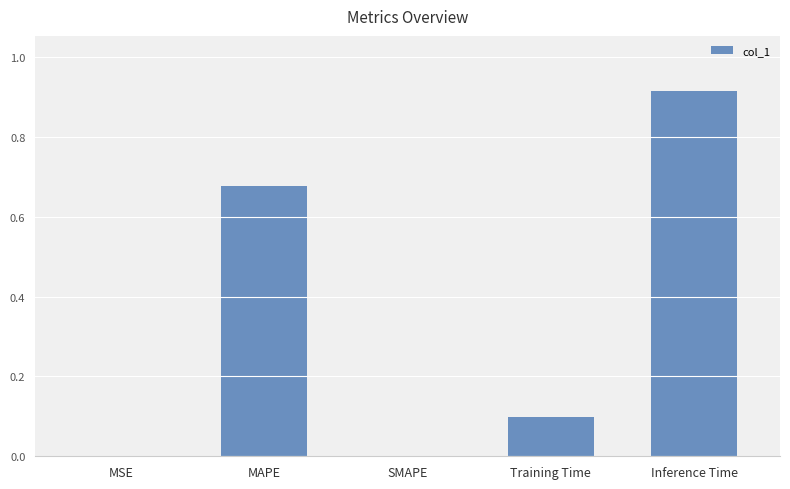

What is the change in value from MAPE to Training Time?

-0.6